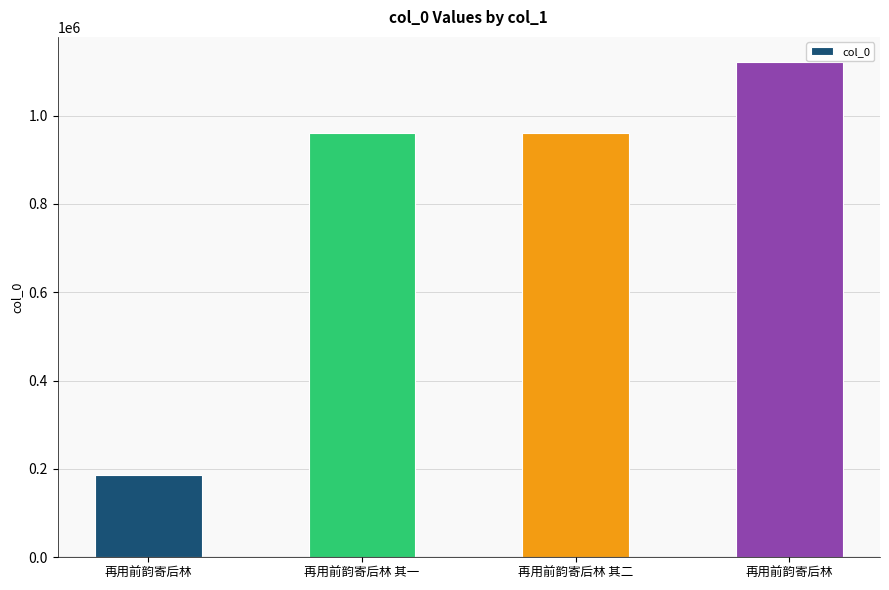

Reading right to left, transcribe all the data shown in this chart.

再用前韵寄后林=1122281	再用前韵寄后林 其二=960767	再用前韵寄后林 其一=960768	再用前韵寄后林=187132